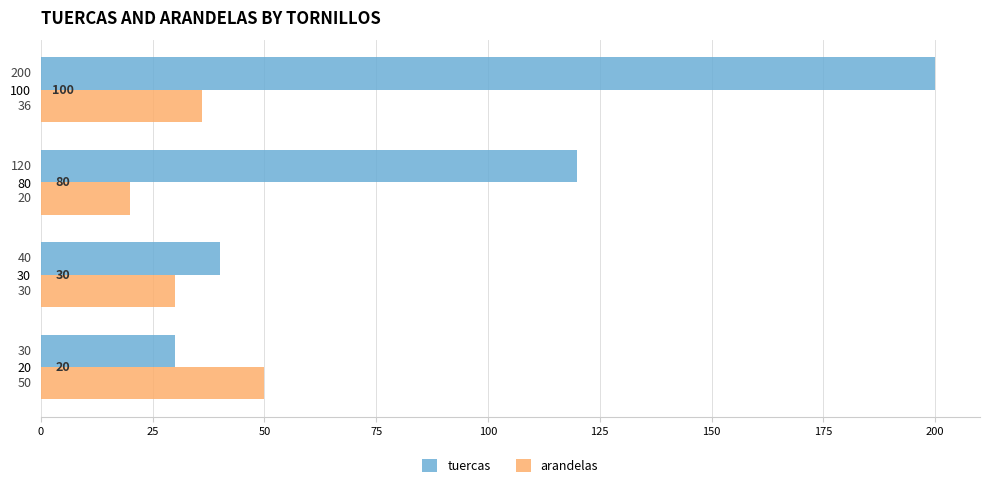

What is the difference between the maximum and minimum values in the arandelas series?

30